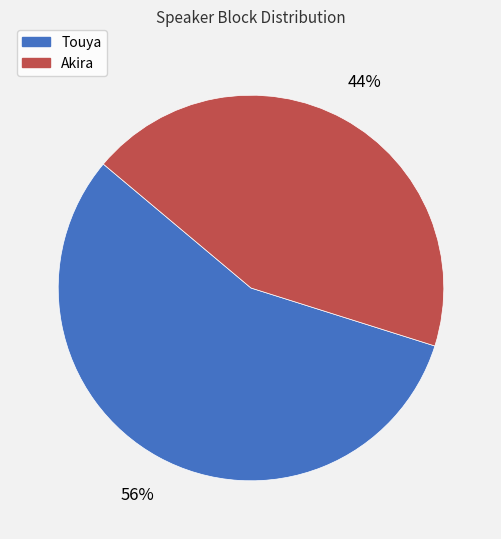

True or false: Touya accounts for 66% of the total.

False